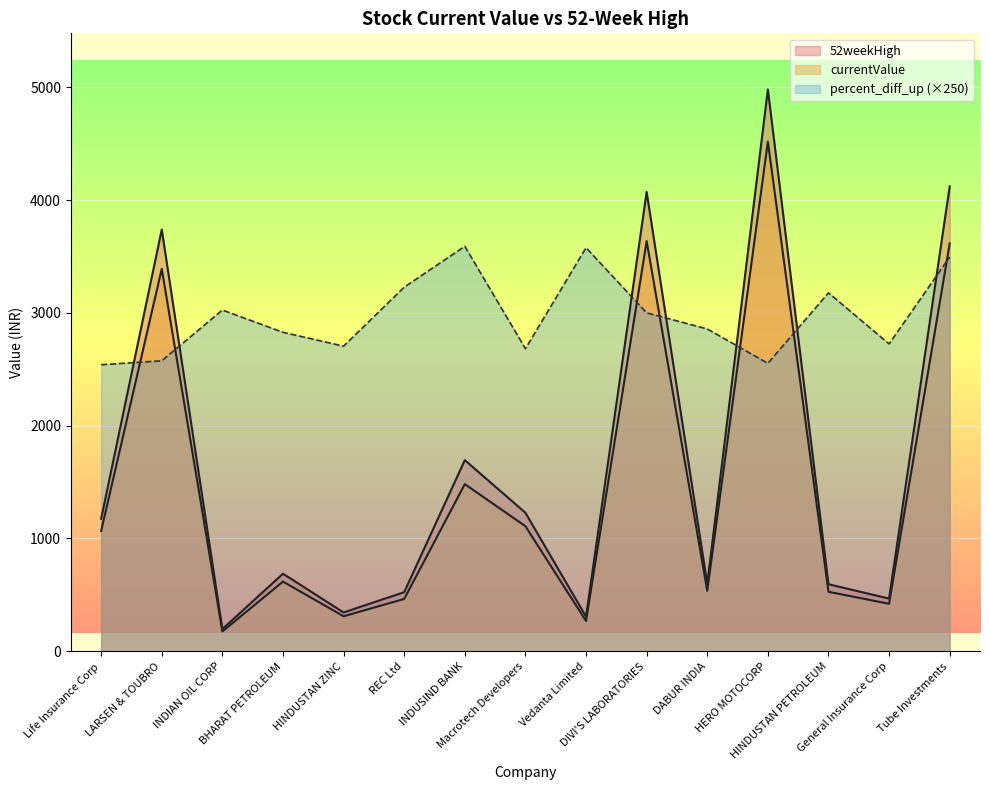

Which series ends up on top after the final intersection of percent_diff_up and 52weekHigh?

52weekHigh